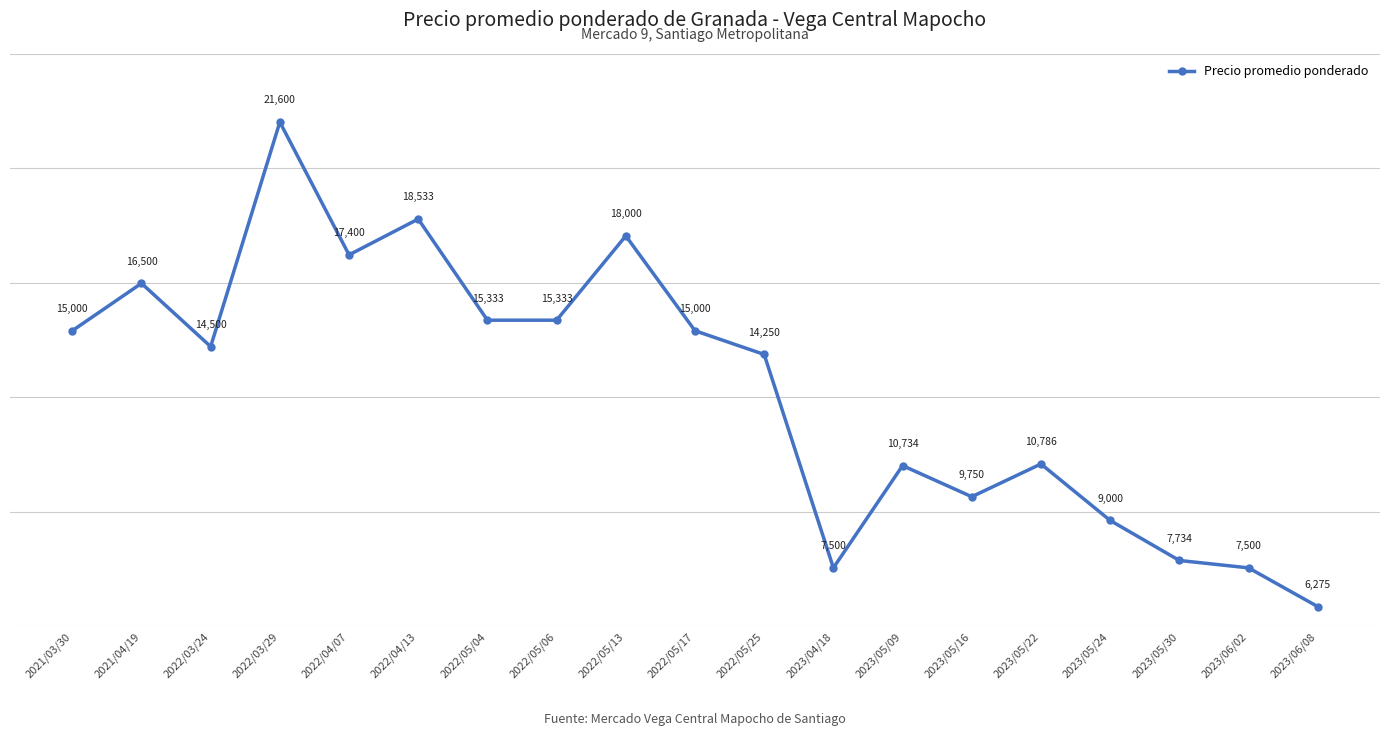

Read the value at 2023/05/30.

7734.0